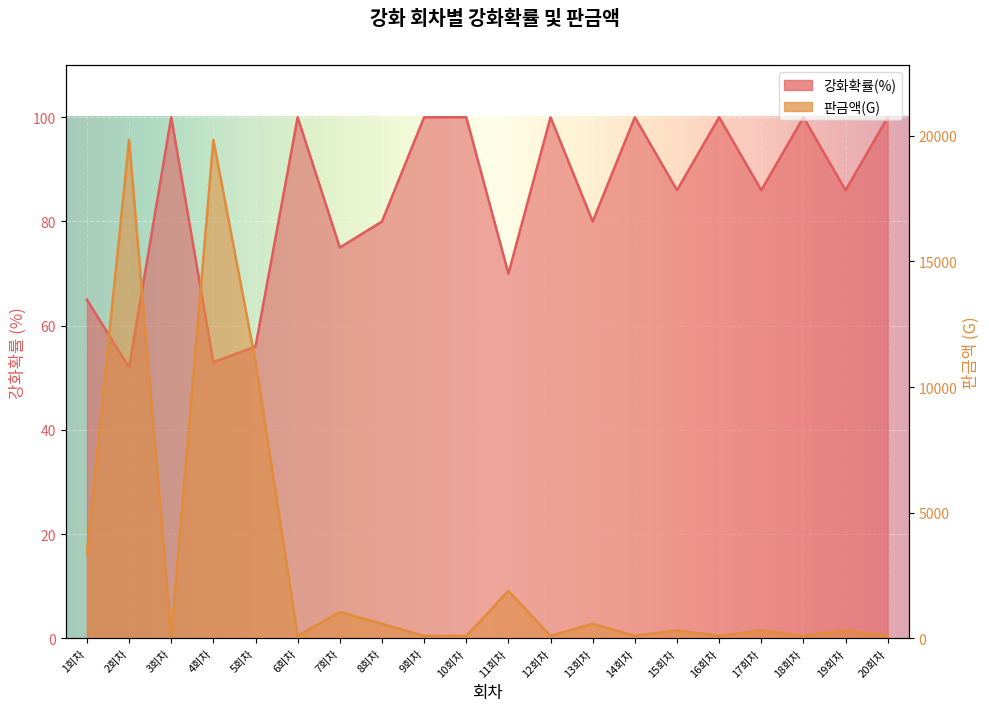

Reading right to left, list all the values displayed in this chart.

강화확률(%): 20회차=100	19회차=86	18회차=100	17회차=86	16회차=100	15회차=86	14회차=100	13회차=80	12회차=100	11회차=70	10회차=100	9회차=100	8회차=80	7회차=75	6회차=100	5회차=56	4회차=53	3회차=100	2회차=52	1회차=65
판금액(G): 20회차=100	19회차=324	18회차=100	17회차=324	16회차=100	15회차=324	14회차=100	13회차=583	12회차=100	11회차=1890	10회차=100	9회차=100	8회차=583	7회차=1050	6회차=100	5회차=11020	4회차=19836	3회차=100	2회차=19836	1회차=3401